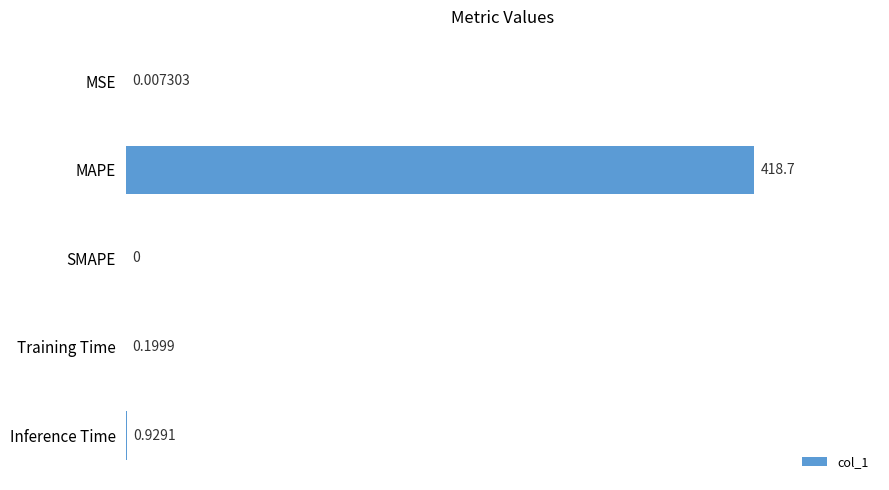

Between Training Time and SMAPE, which is larger?

Training Time